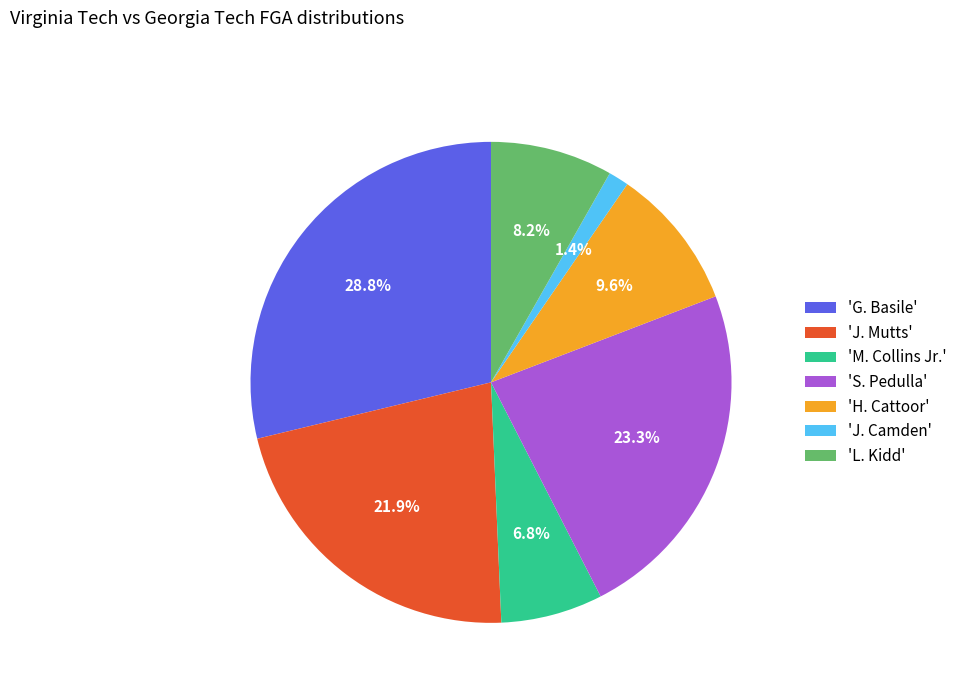

To the nearest percent, what is the average slice percentage?

14%